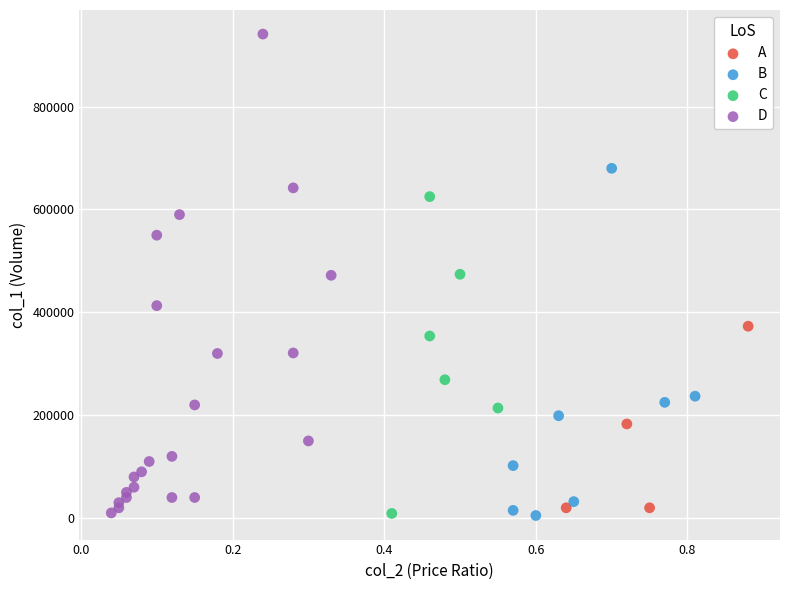

Which series has the largest Y range (max minus min)?

D